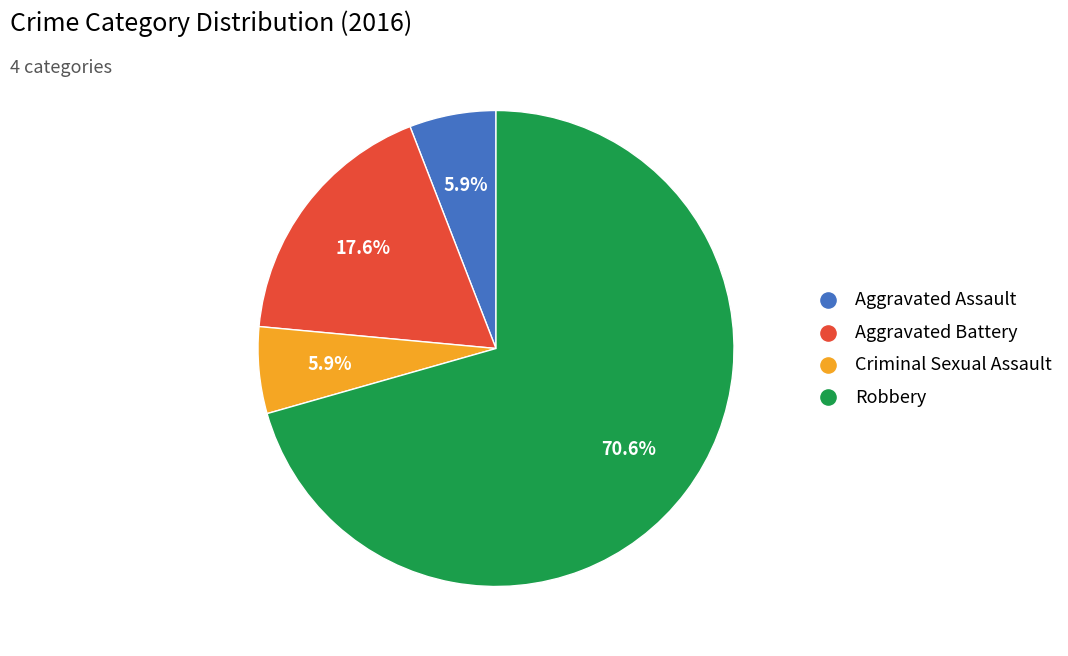

Which slice is the largest?

Robbery